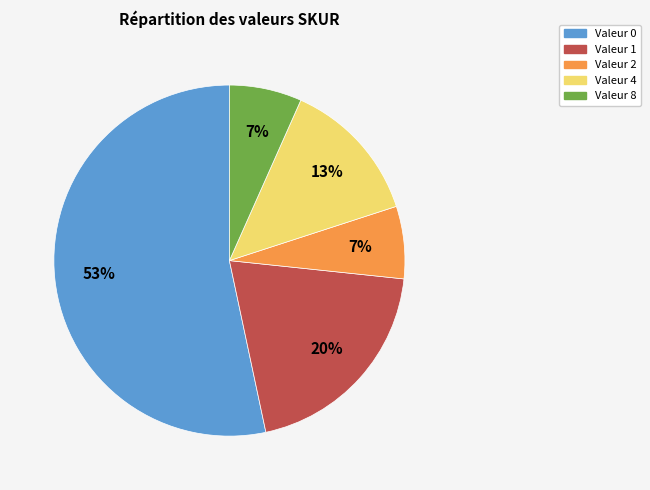

Which has a higher value, Valeur 0 or Valeur 4?

Valeur 0